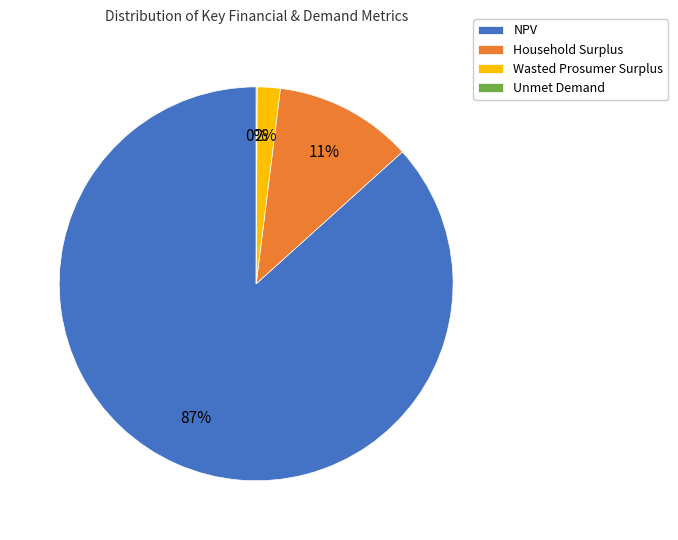

Do NPV and Household Surplus together represent more than half of the pie?

Yes